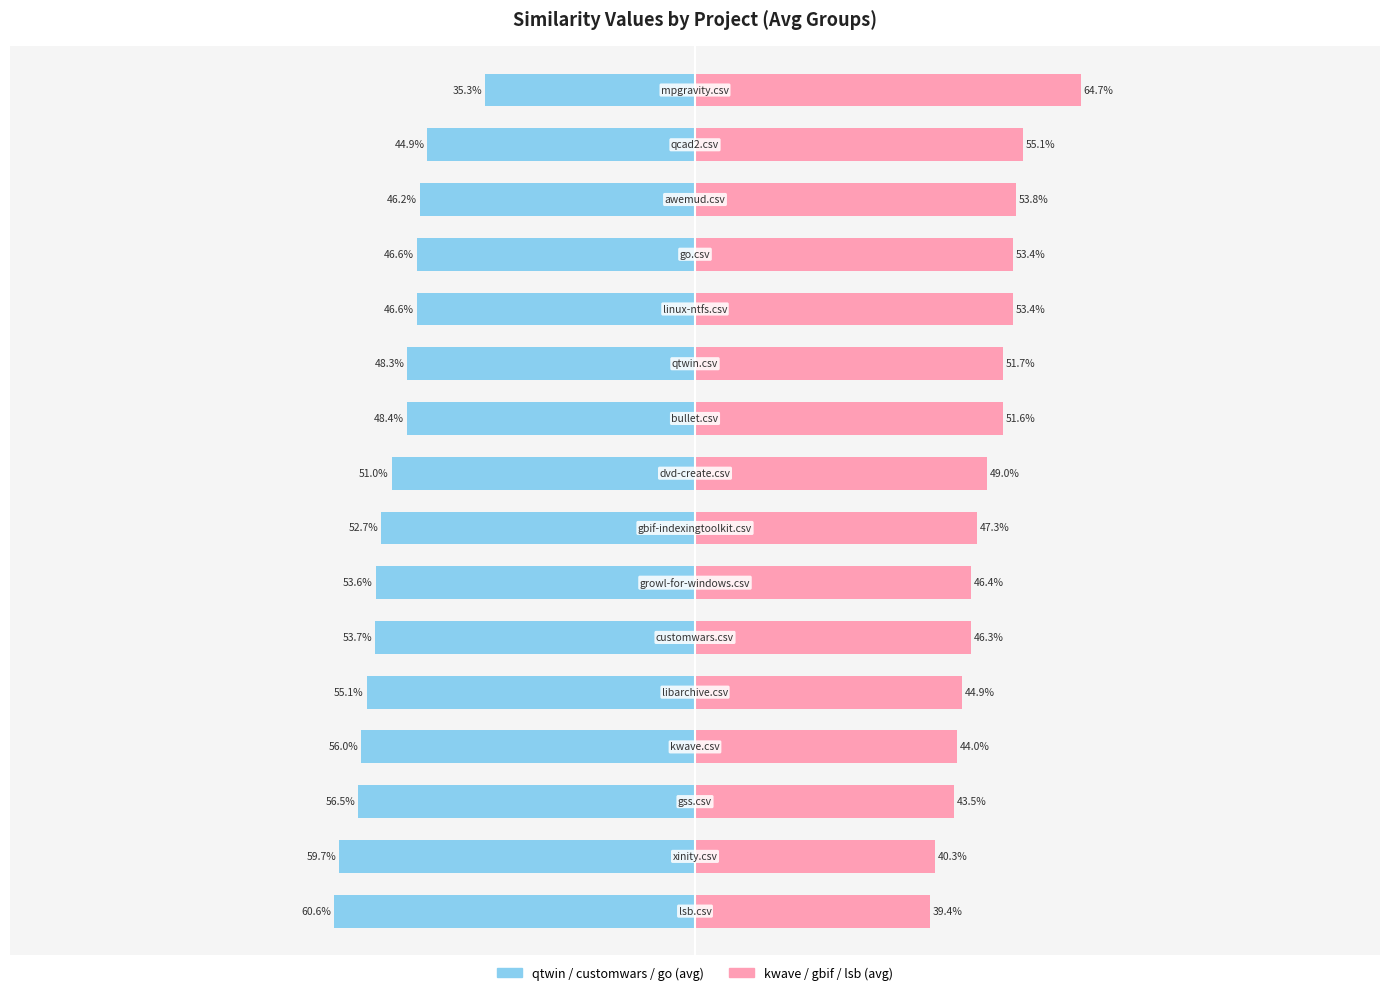

What are all the series names shown in the legend?

qtwin / customwars / go (avg), kwave / gbif / lsb (avg)